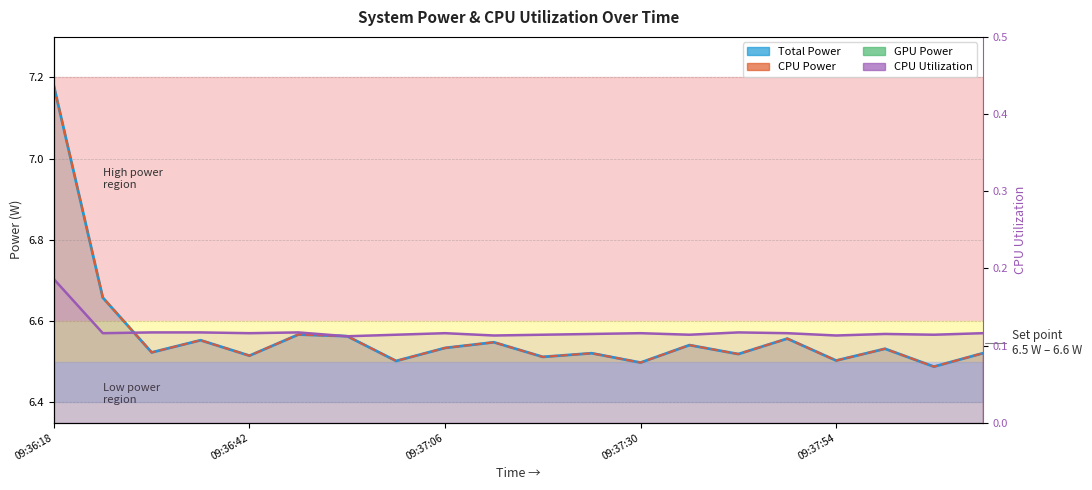

What position from the left is 11?

12